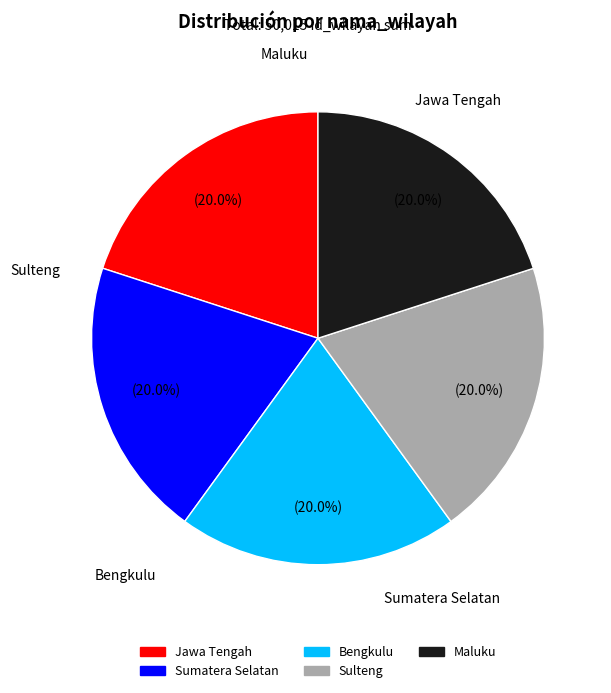

How much of the chart is everything except Sumatera Selatan?

80.0%